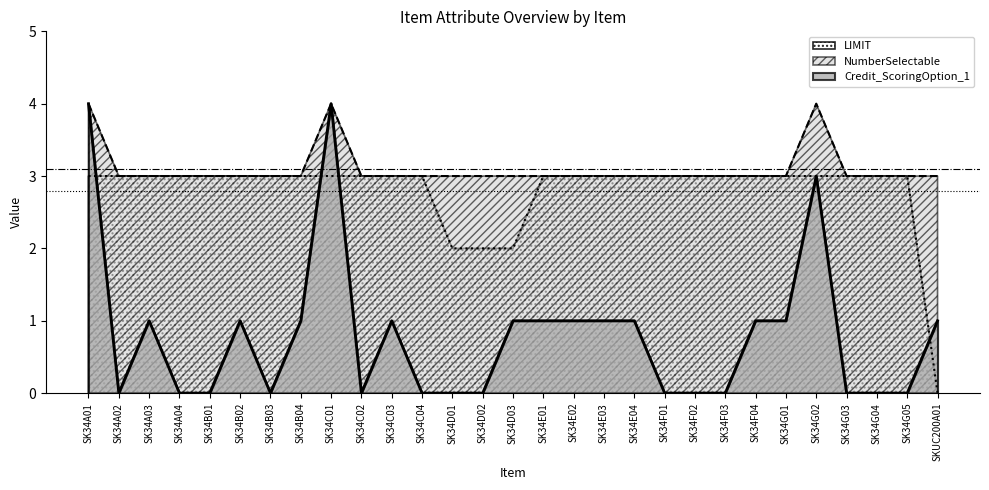

In NumberSelectable, how many points are higher than both neighbors (excluding endpoints)?

2